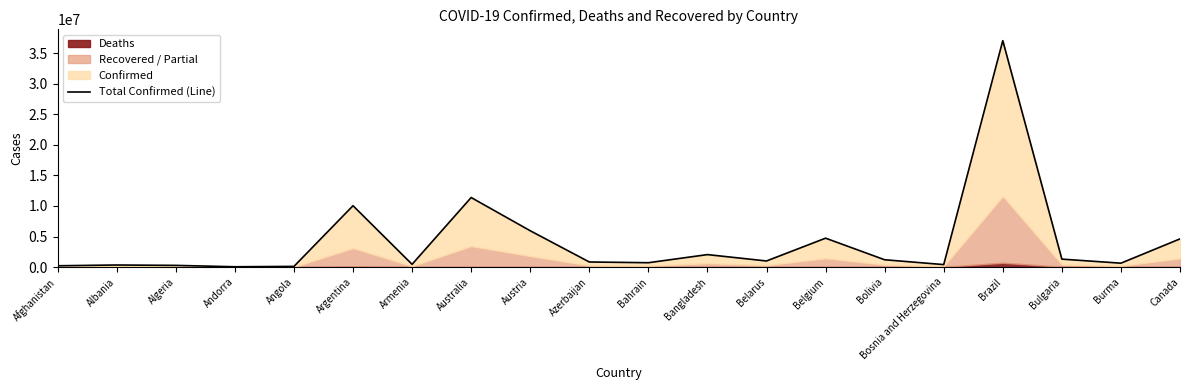

Which category has the highest value across all series?

Brazil